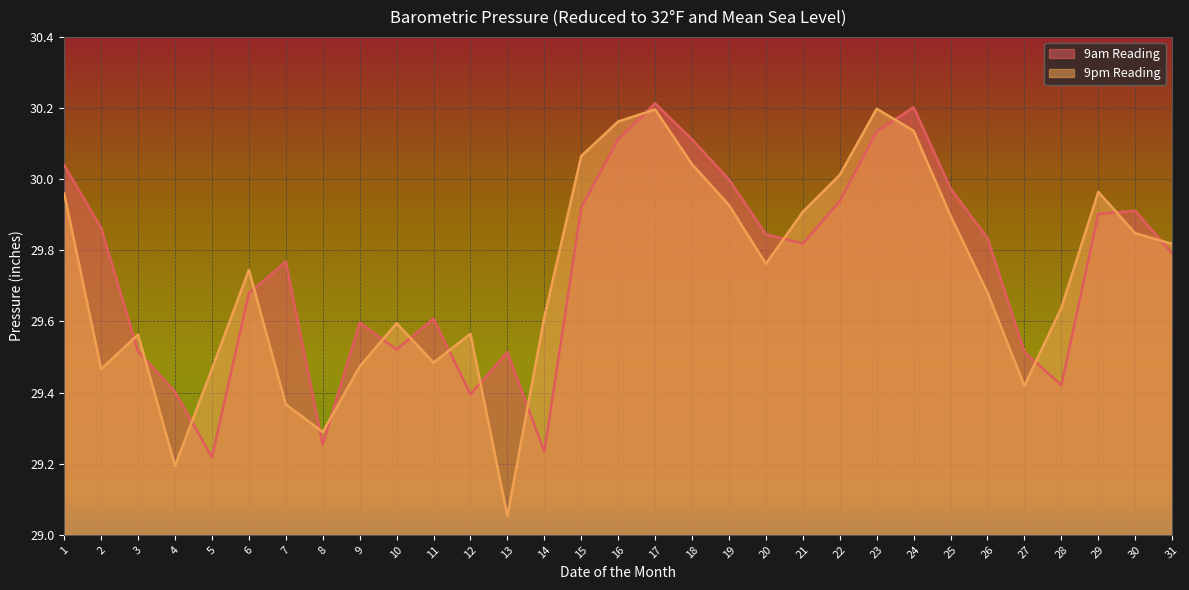

True or false: 9pm Reading has a value of 9.9 at 6.

False